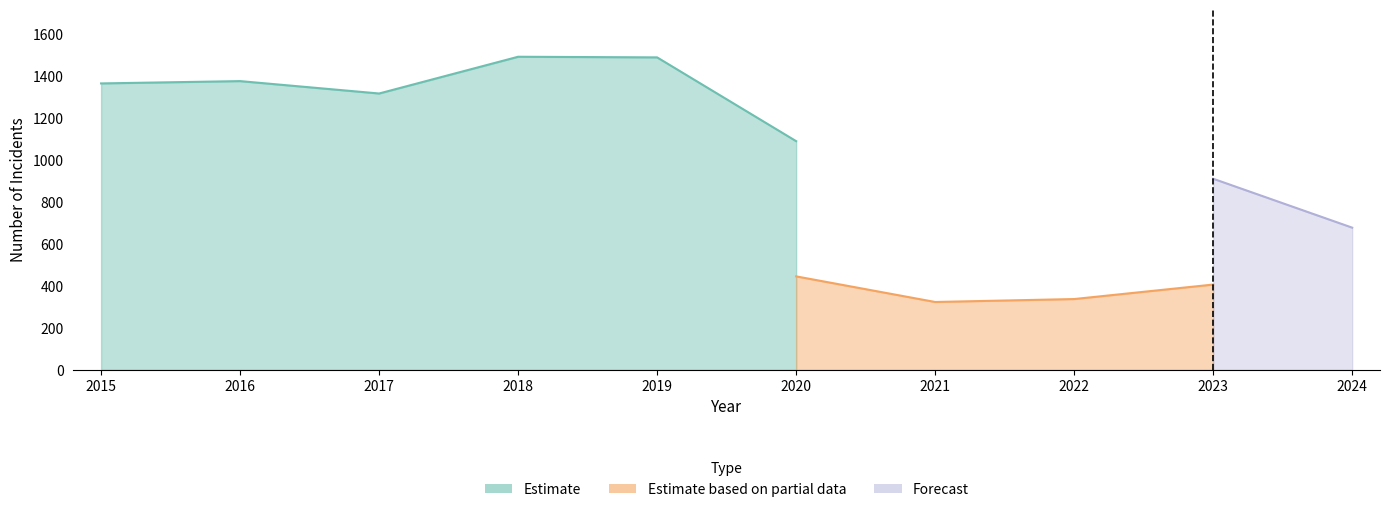

Does the chart display data point markers on the line(s)?

No